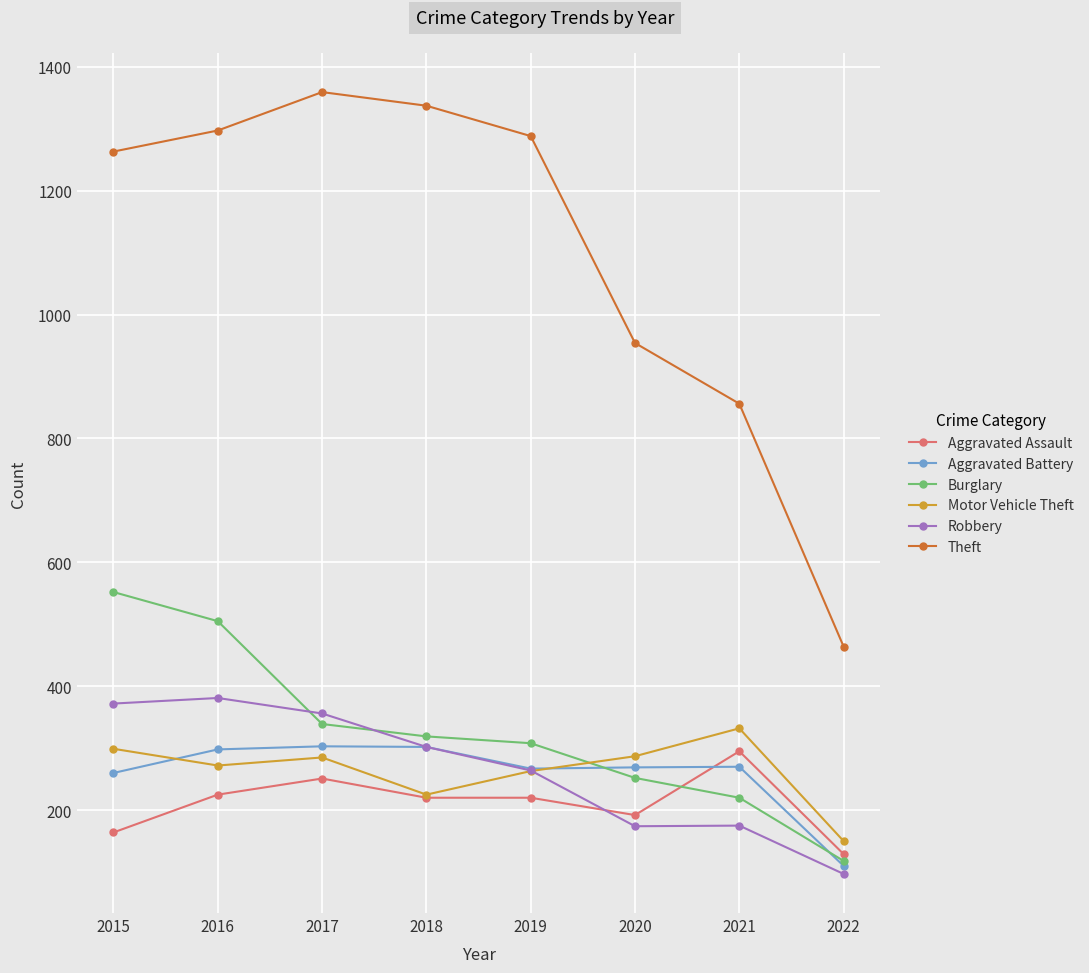

True or false: Motor Vehicle Theft and Theft intersect in this chart.

False